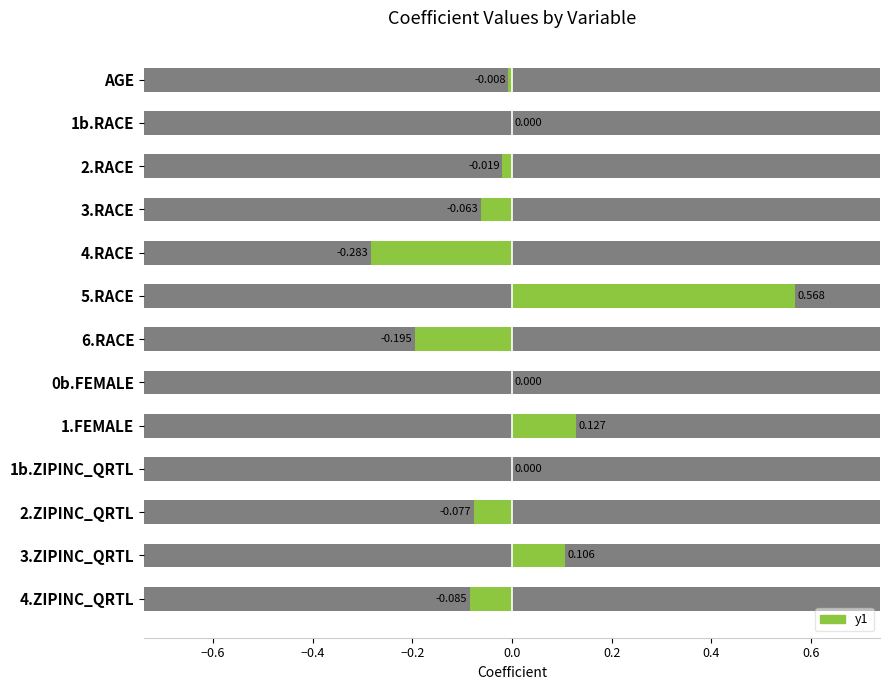

Reading left to right, what are all the values shown in this chart?

-0.0	0.0	-0.0	-0.1	-0.3	0.6	-0.2	0.0	0.1	0.0	-0.1	0.1	-0.1